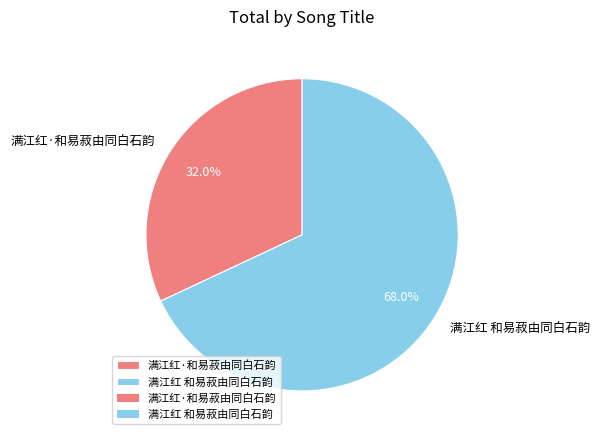

Which category has the biggest portion of the pie?

满江红 和易菽由同白石韵